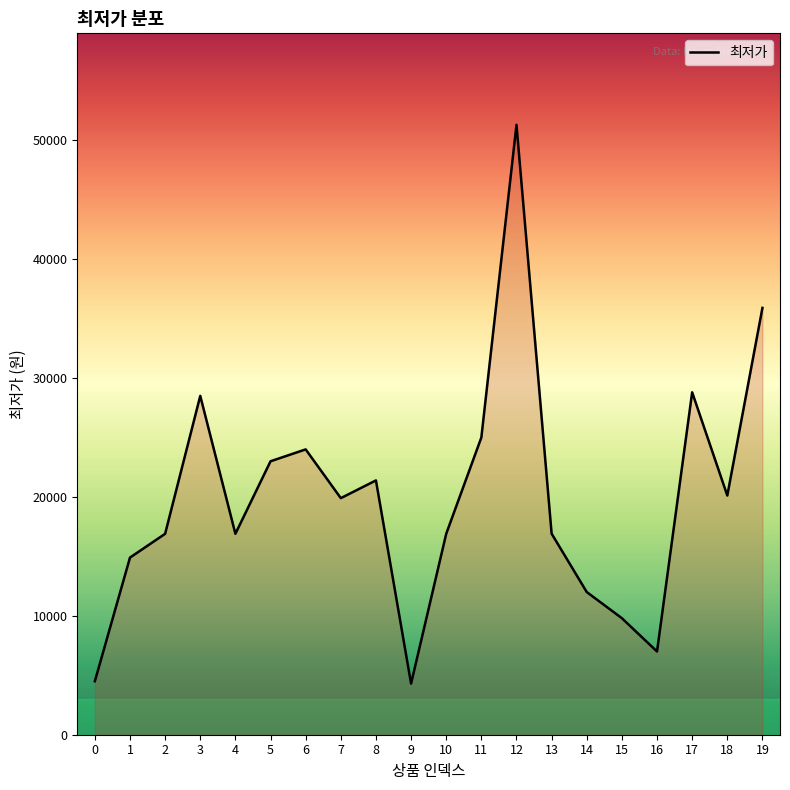

Which has a higher value, 4 or 7?

7